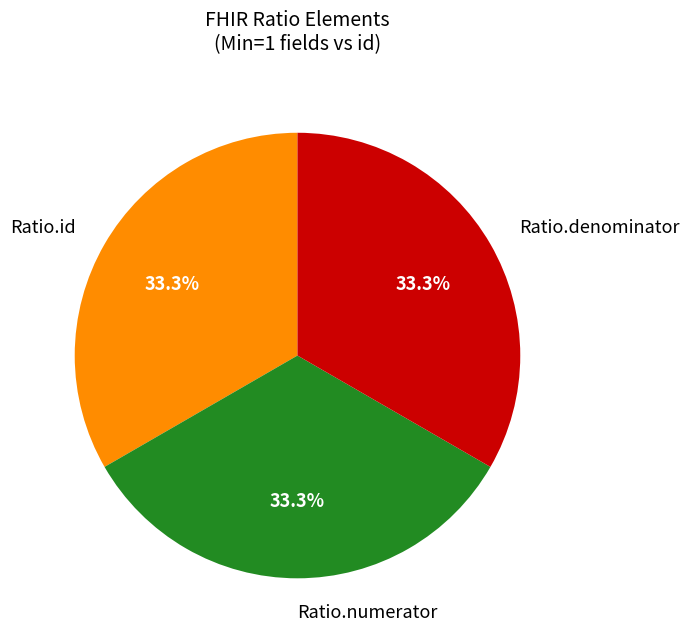

Count the number of slices in the pie.

3